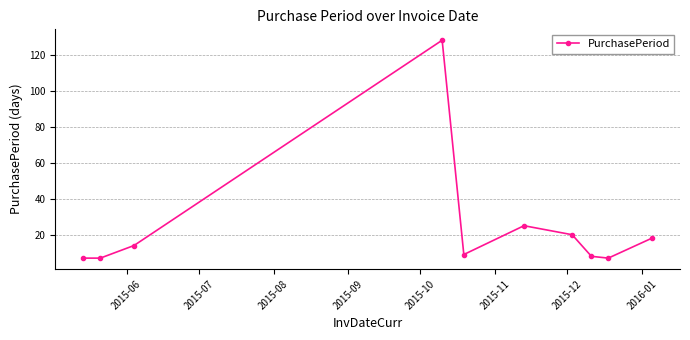

What is the value of the 5th point from the left?

9